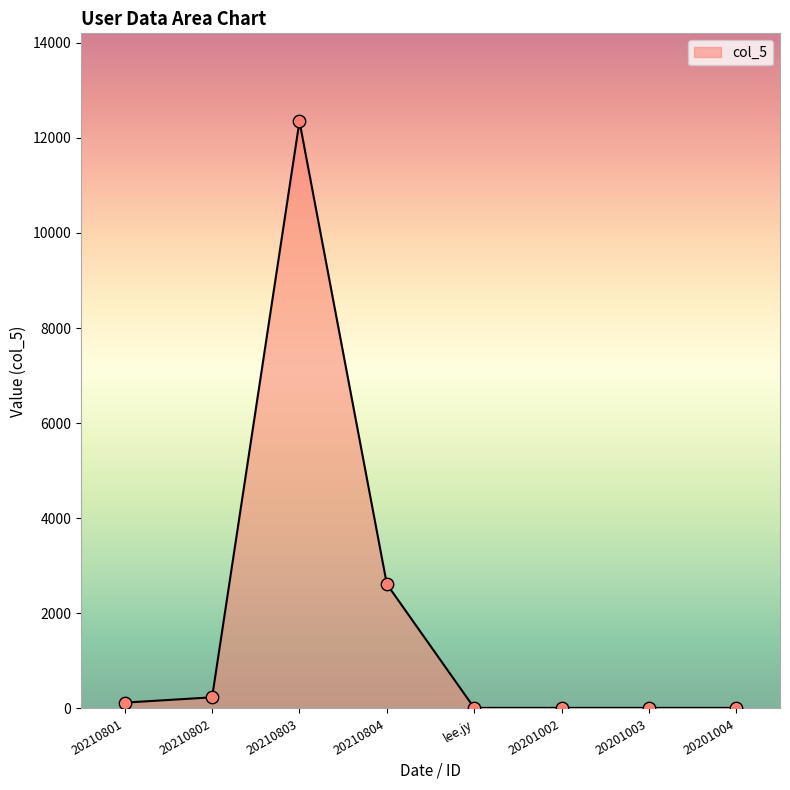

What is the change in value from 20210802 to 20201003?

-222